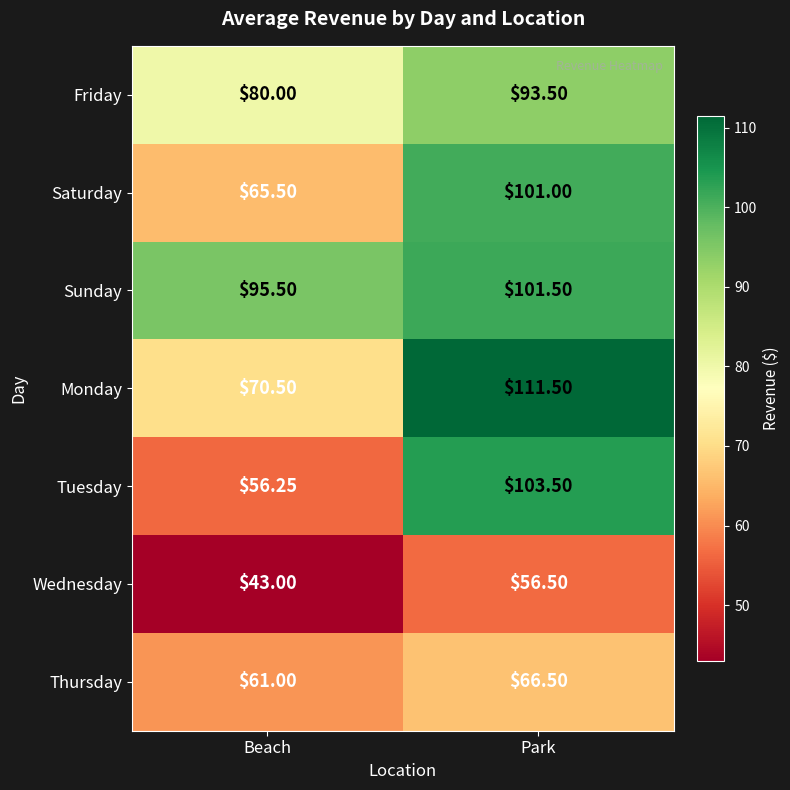

Between Beach and Park, which series saw the biggest shift?

Tuesday